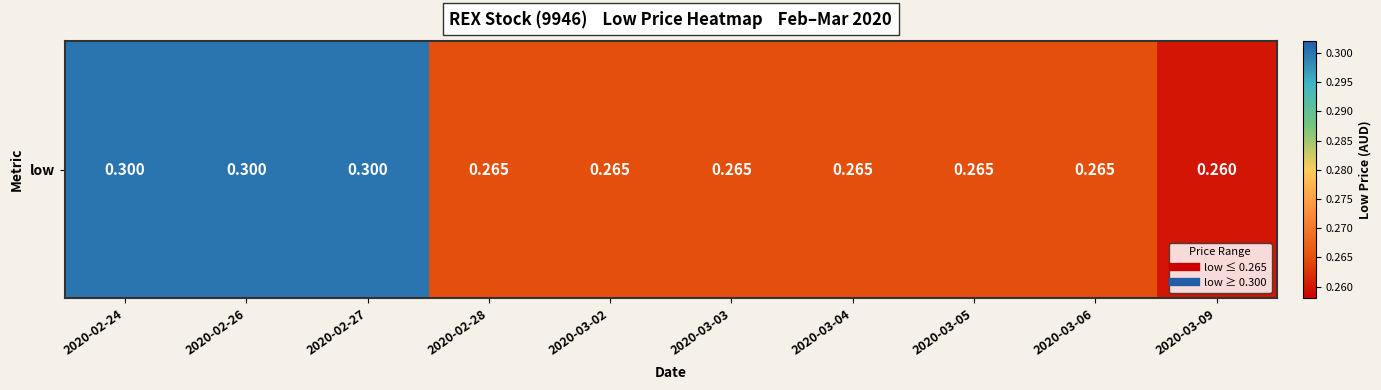

List the labels in order of value, largest first.

2020-02-24, 2020-02-26, 2020-02-27, 2020-02-28, 2020-03-02, 2020-03-03, 2020-03-04, 2020-03-05, 2020-03-06, 2020-03-09